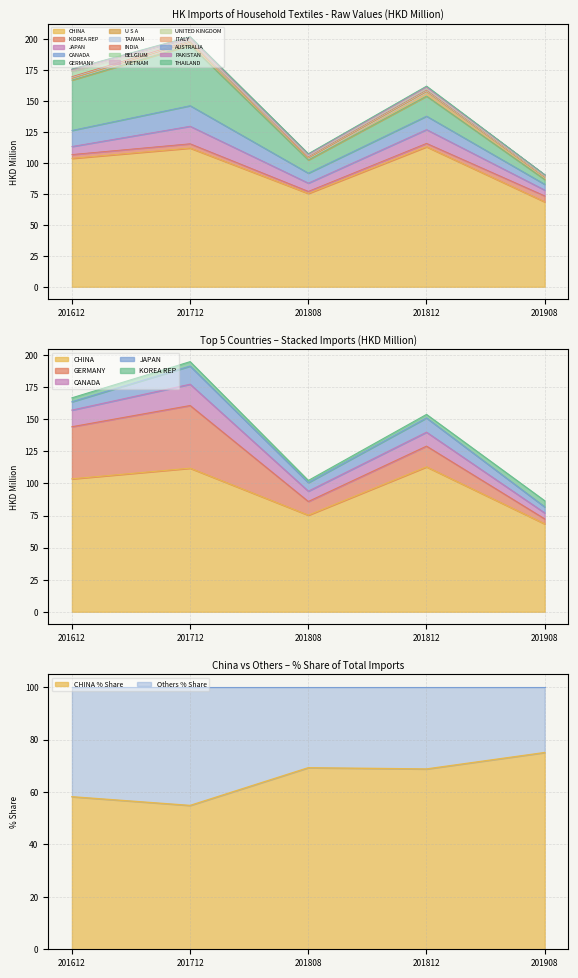

How many series are shown in this chart?

5